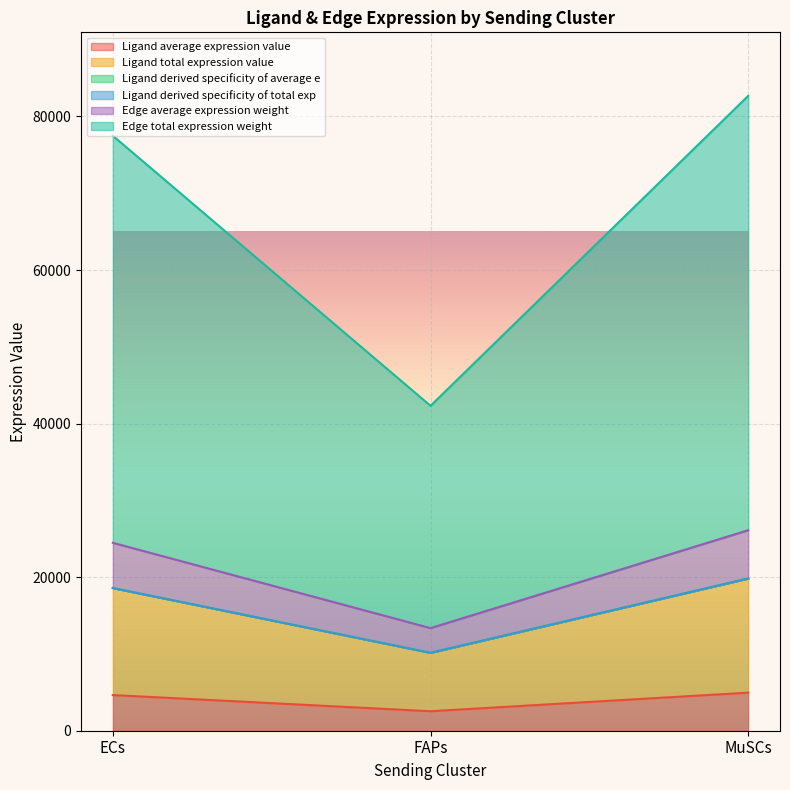

The value of Edge total expression weight at FAPs is 42318.0. True or false?

True